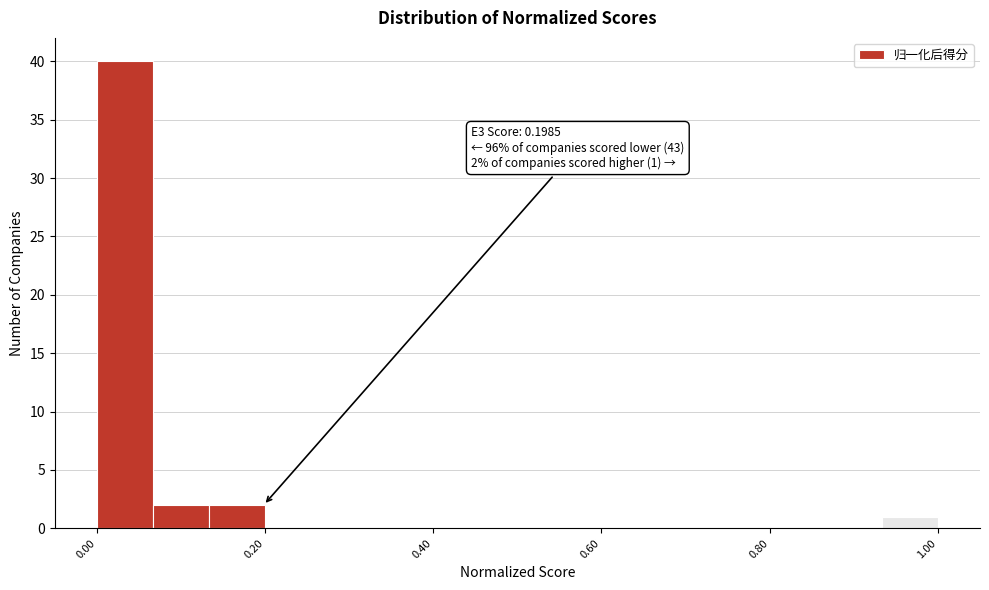

Around what value on the x-axis is the tallest bar? Give the approximate position of its centre, as read against the axis.

0.04